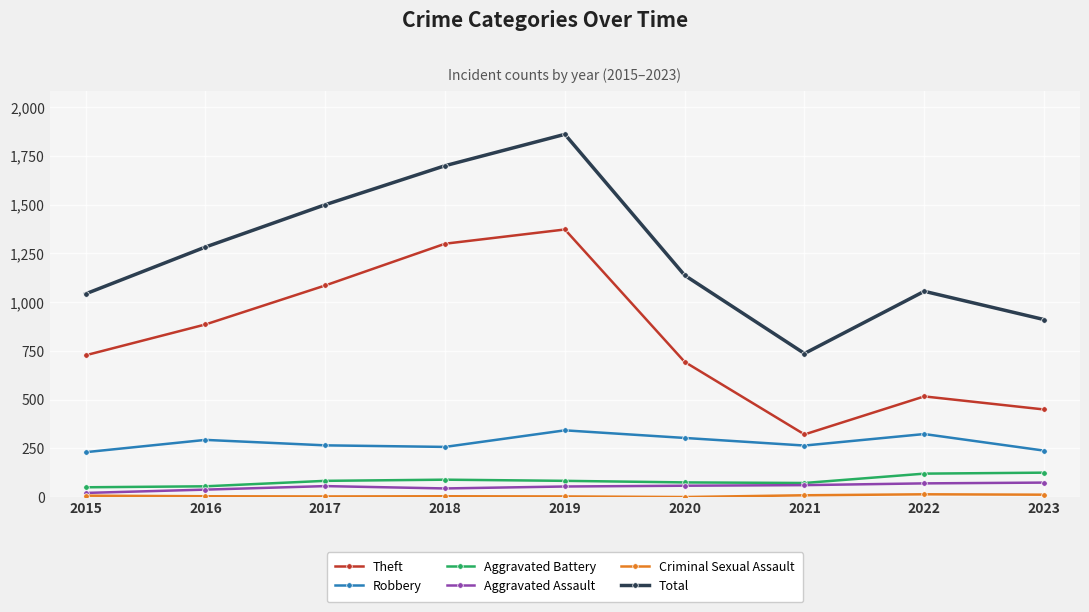

True or false: Theft has more than 1 points higher than both neighbors.

True